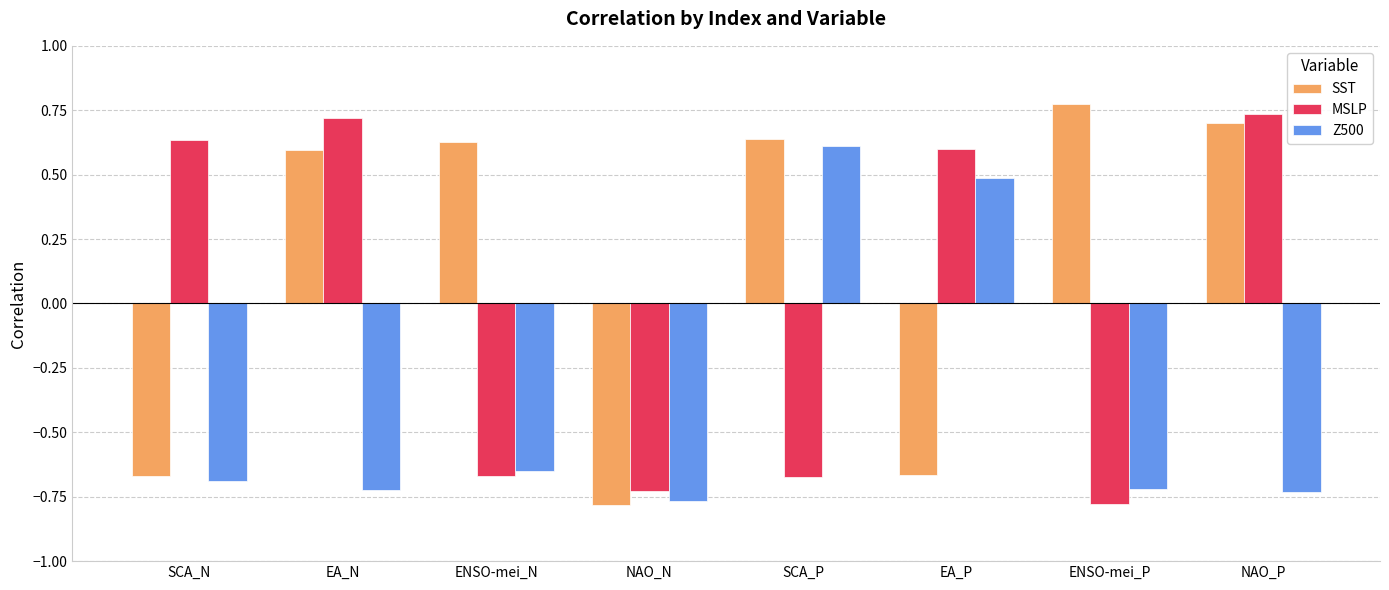

At how many categories does at least one series exceed 0?

7